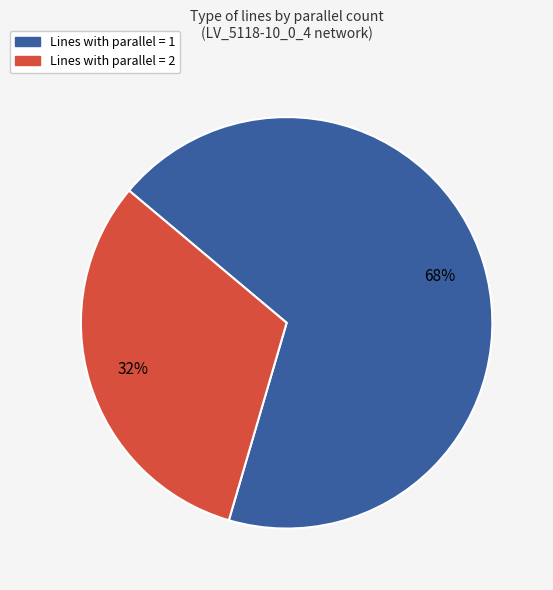

Is there a majority slice in this chart?

Yes